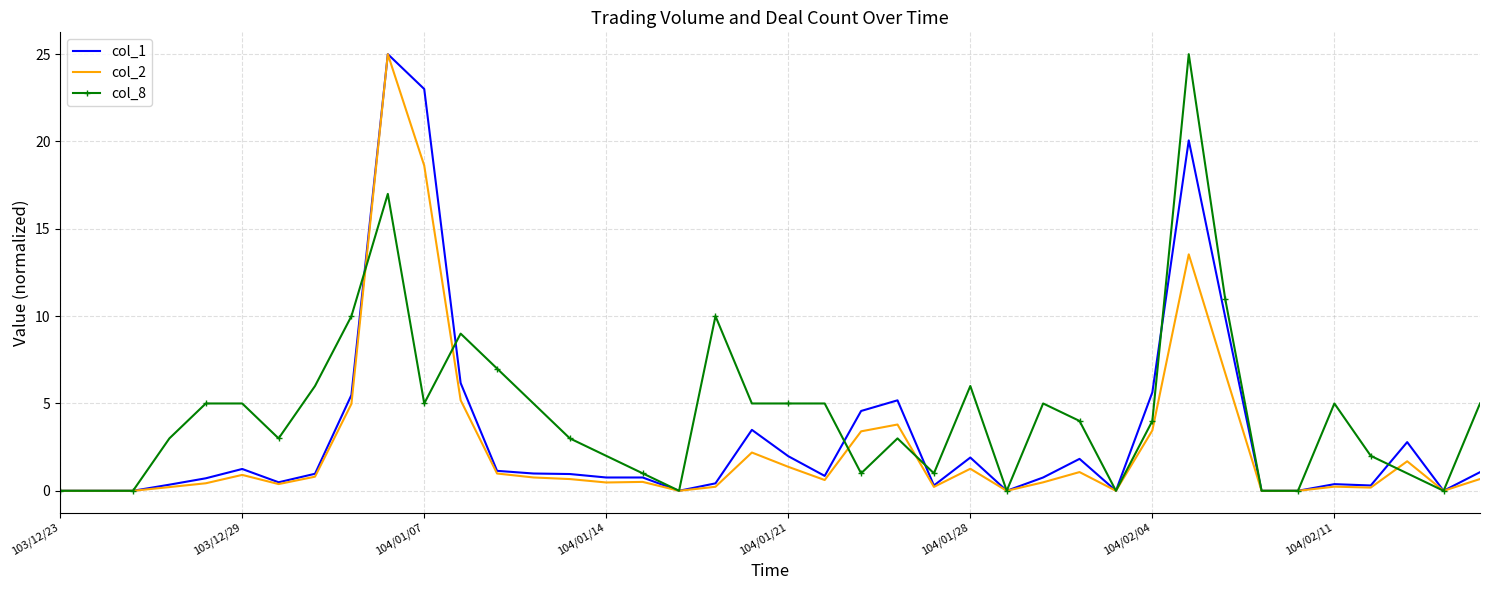

What is the maximum value for col_2?

25.0